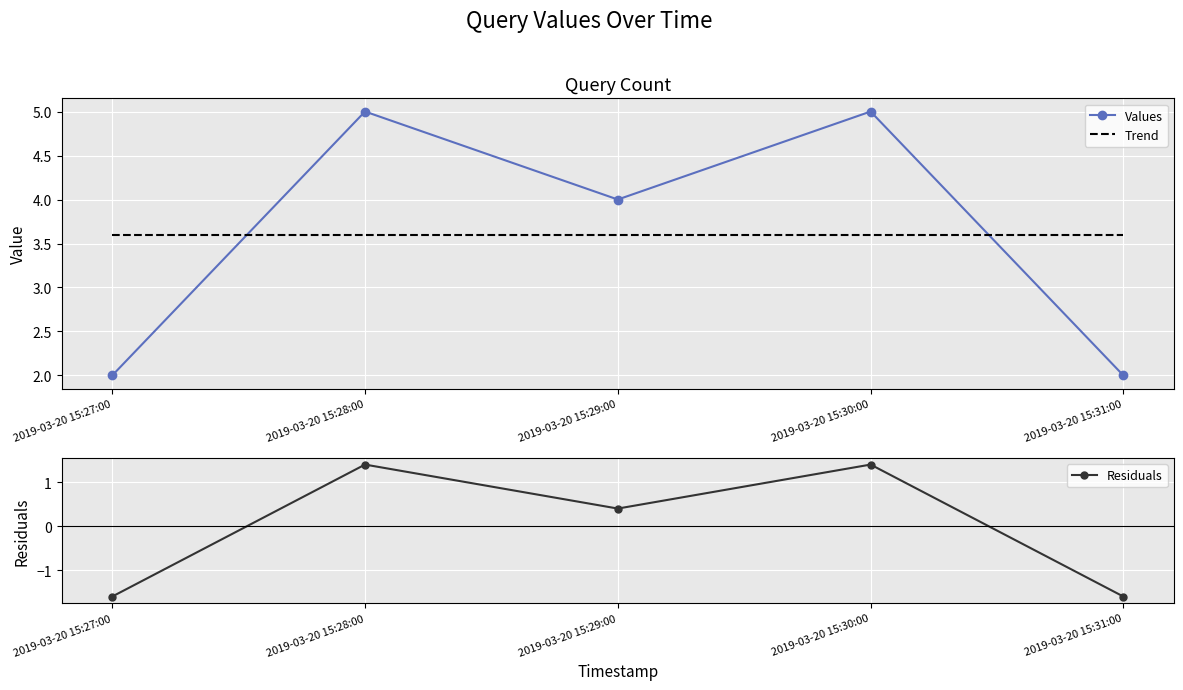

At 2019-03-20 15:31:00, list the series in order from smallest to largest.

Residuals, Values, Trend